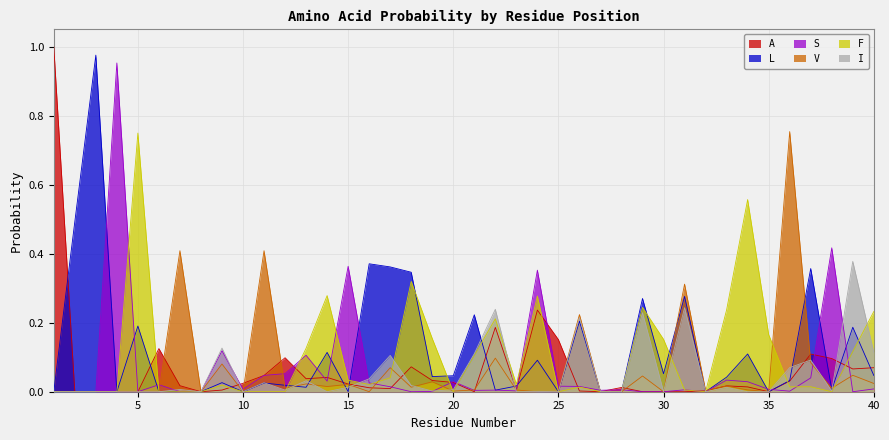

What is the sum of all L values?

4.9